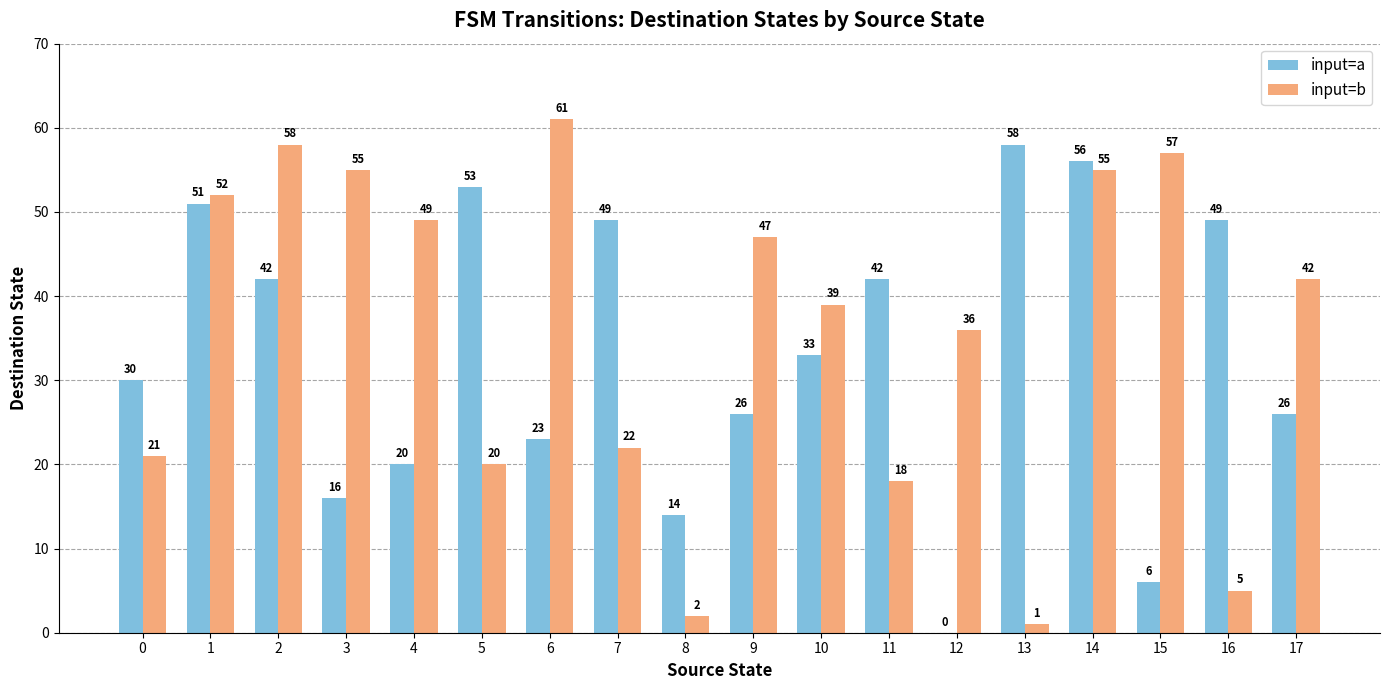

Which category has the highest value across all series?

6